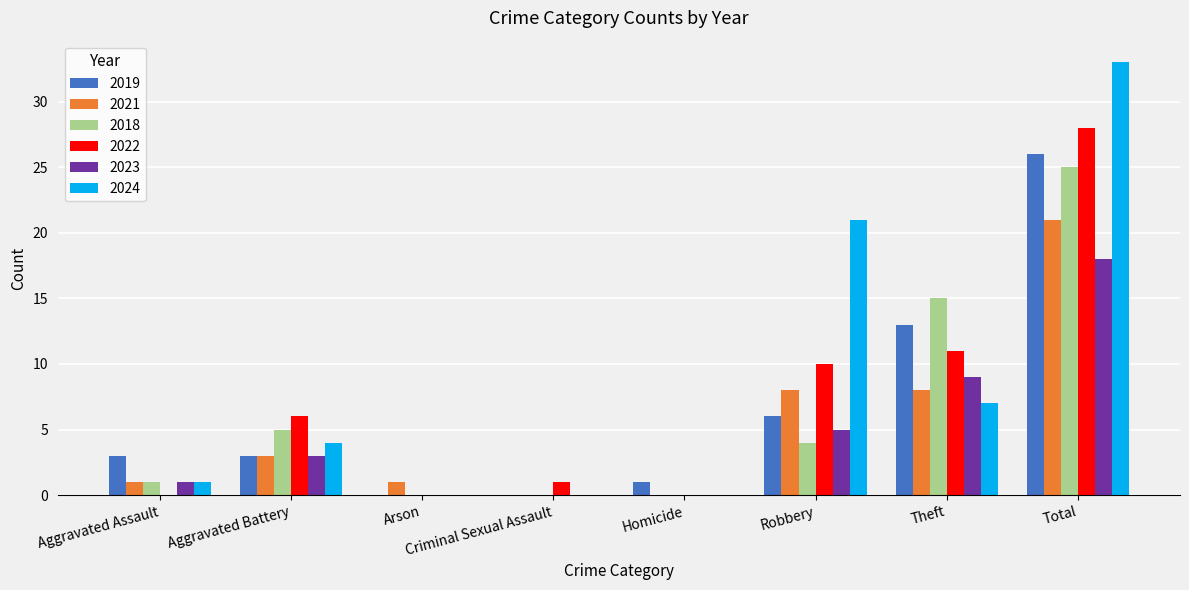

How many categories are shown in the chart?

8